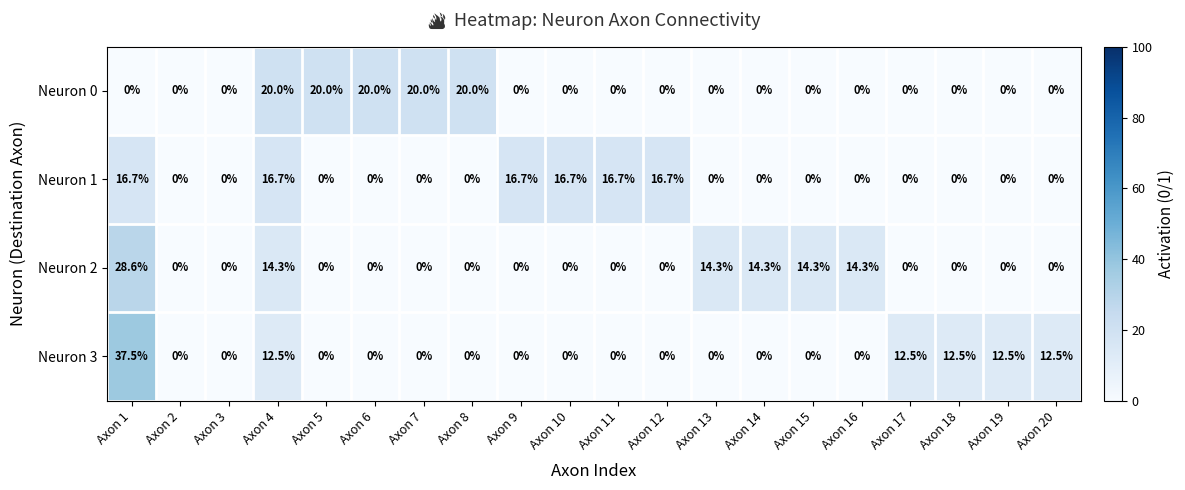

At how many categories does at least one series exceed 7?

18